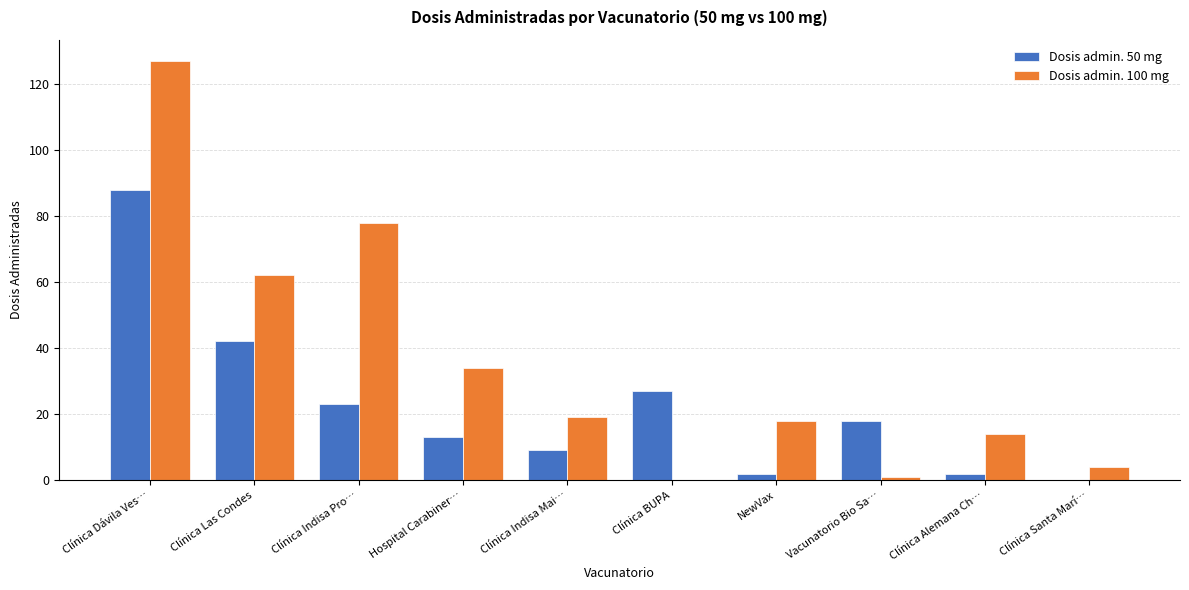

How many groups of bars are there?

10